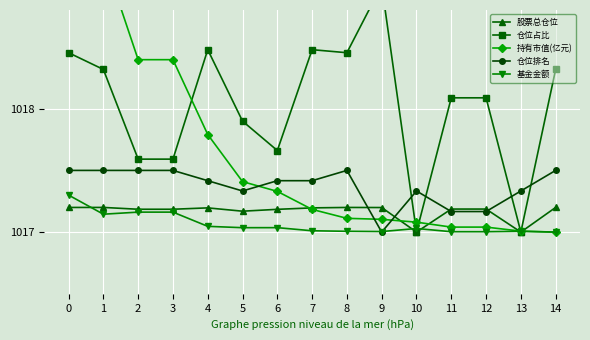

What are all the series names shown in the legend?

股票总仓位, 仓位占比, 持有市值(亿元), 仓位排名, 基金金额